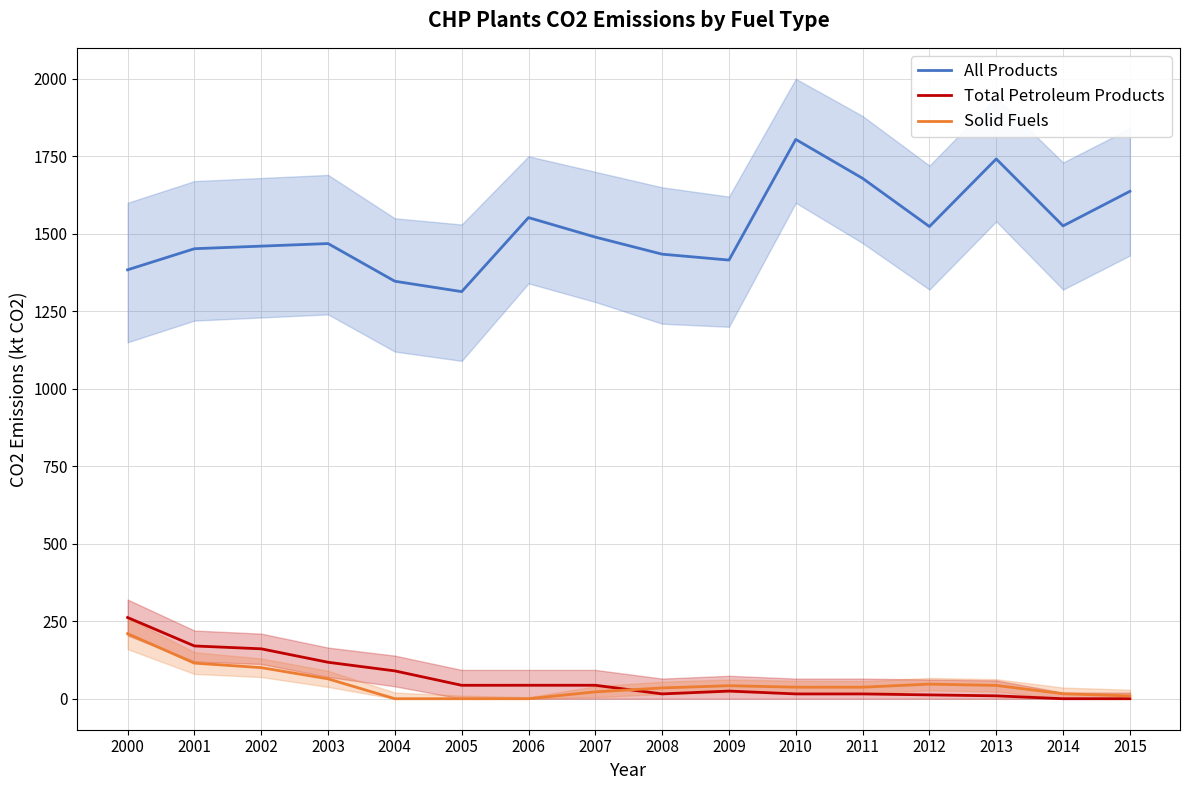

The value of Solid Fuels at 2010 is 37.2. True or false?

True